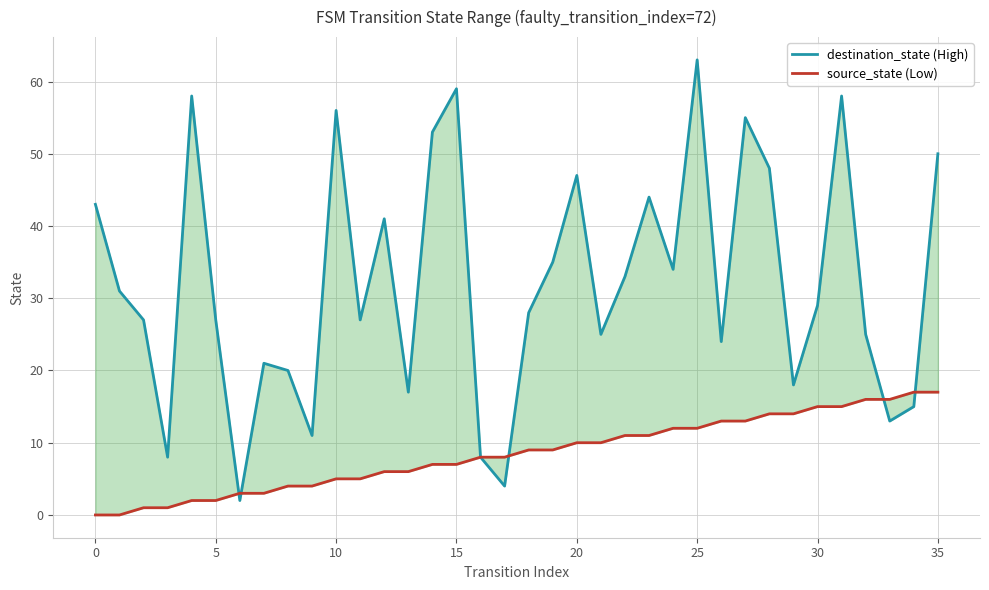

Where does the source_state (Low) series first go above 9?

20